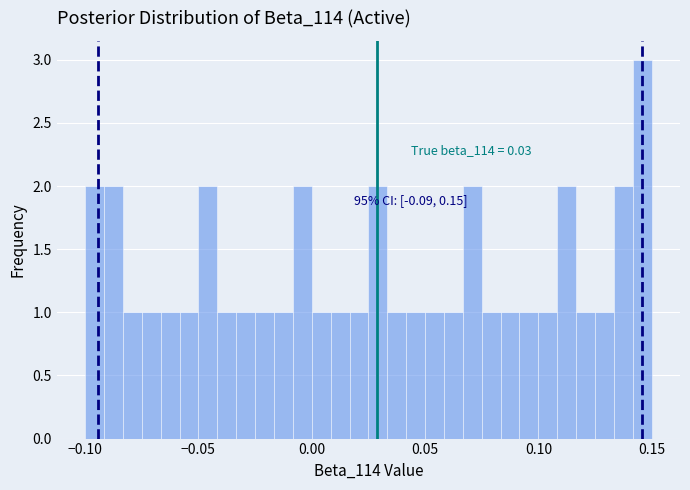

Around what value on the x-axis is the tallest bar? Give the approximate position of its centre, as read against the axis.

0.145